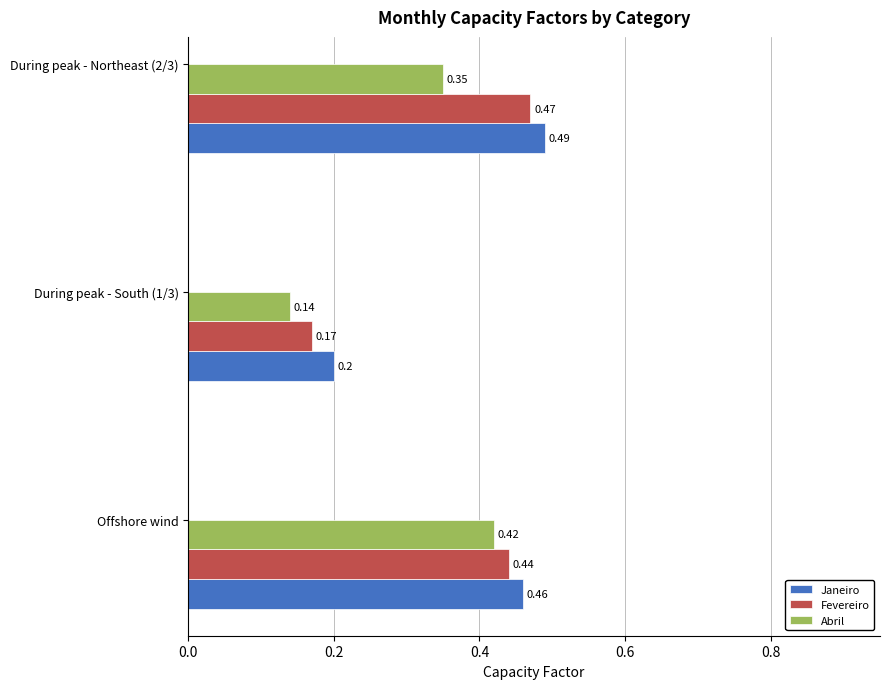

What is the sum of all Fevereiro values?

1.1